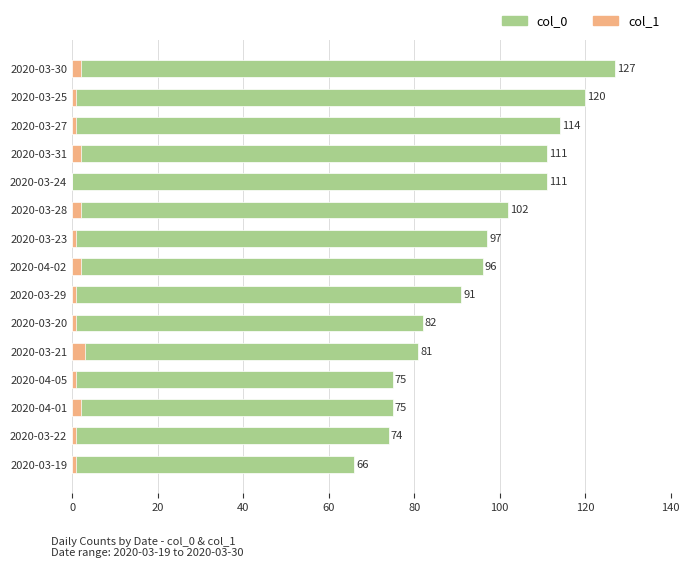

Rank the series by their maximum value, from lowest to highest.

col_1, col_0